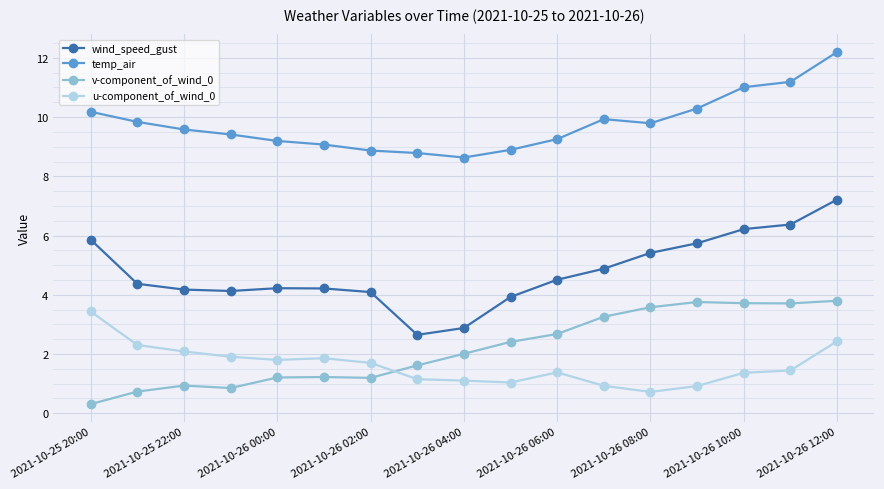

What is the difference between the maximum and second lowest values in the v-component_of_wind_0 series?

3.1